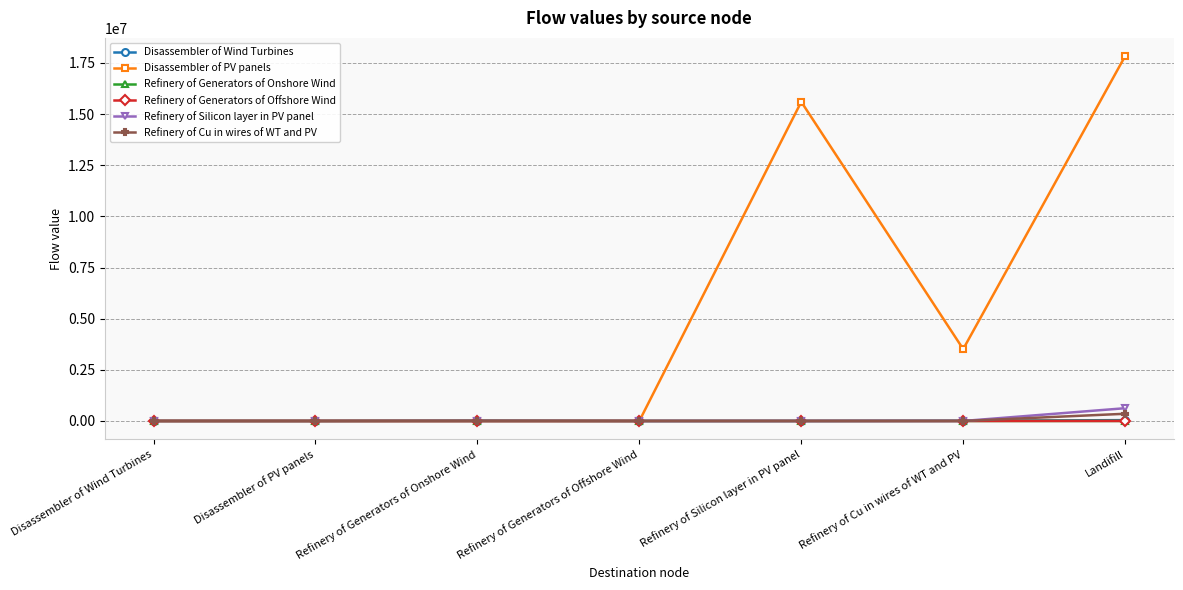

What is the maximum value shown in the chart?

17833979.5